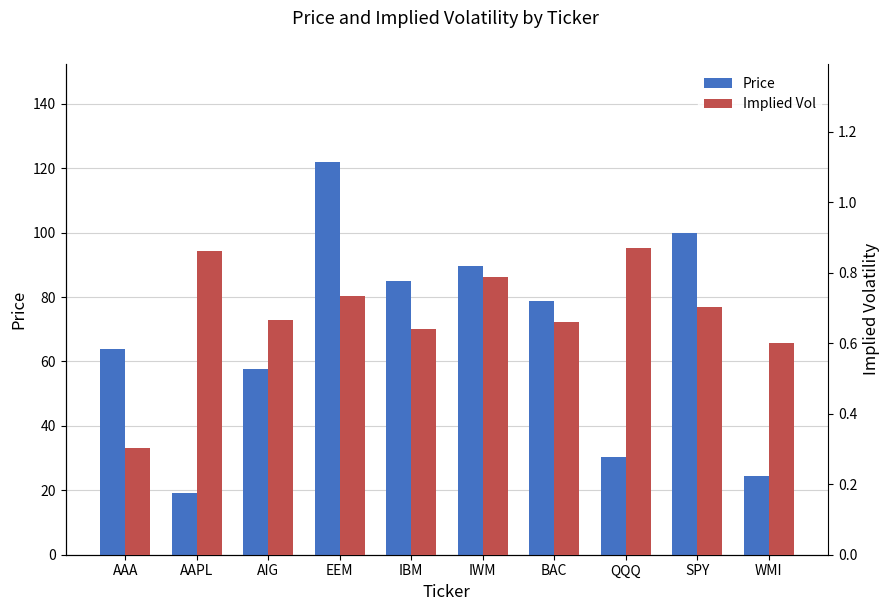

Reading right to left, what are all the values shown in this chart?

Price: 24.4	99.8	30.4	78.9	89.6	84.9	121.9	57.8	19.2	64.0
Implied Vol: 0.6	0.7	0.9	0.7	0.8	0.6	0.7	0.7	0.9	0.3